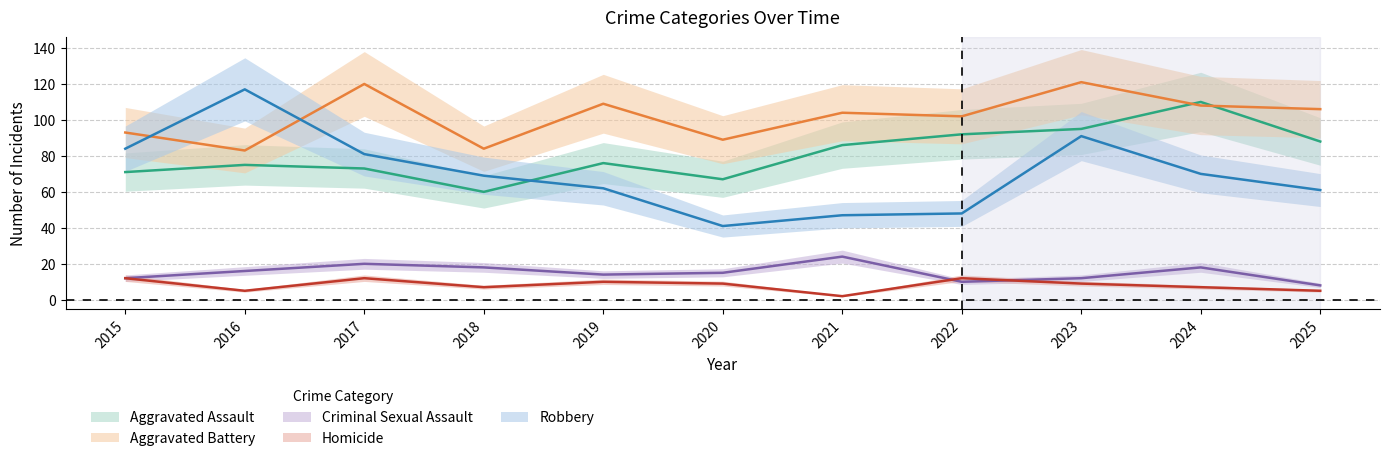

What is the highest value of the Aggravated Battery series?

121